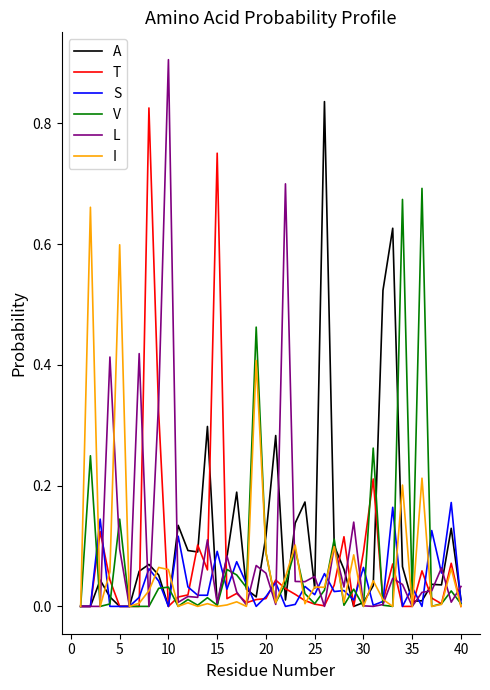

Which series has the widest spread of values?

L